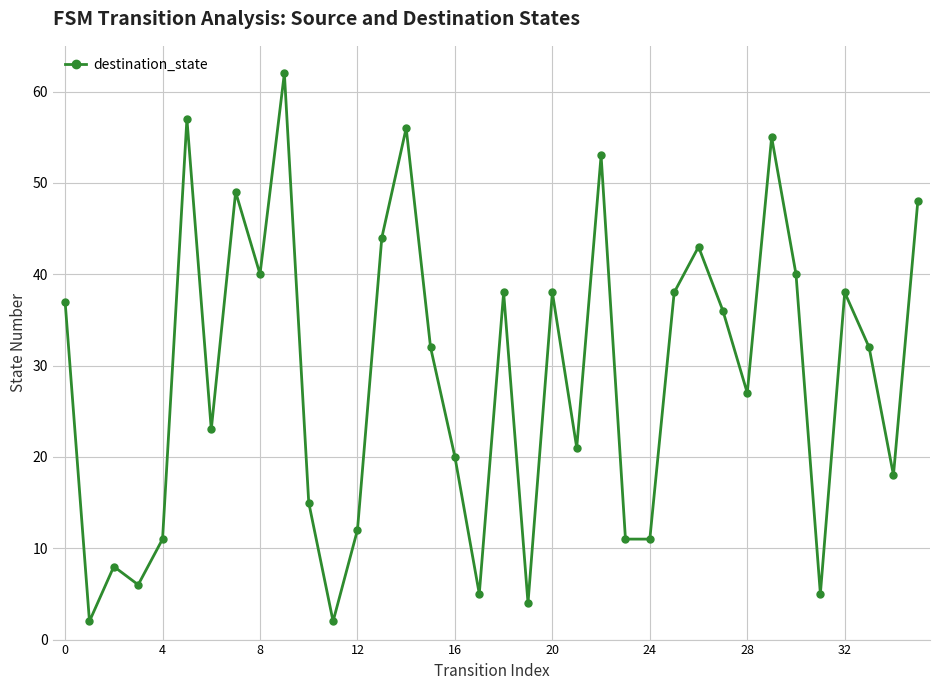

What is the value of the 9th point from the left?

40